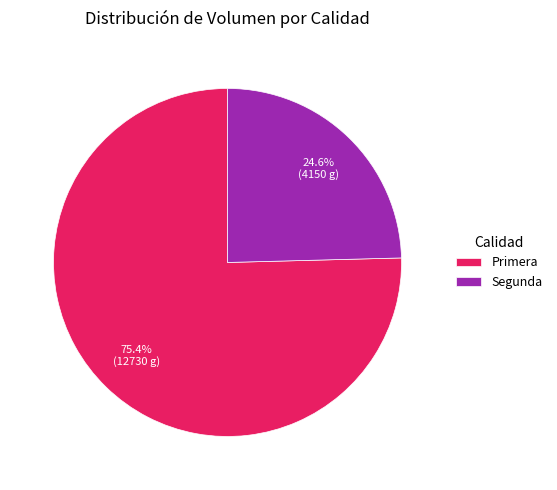

Is there a majority slice in this chart?

Yes